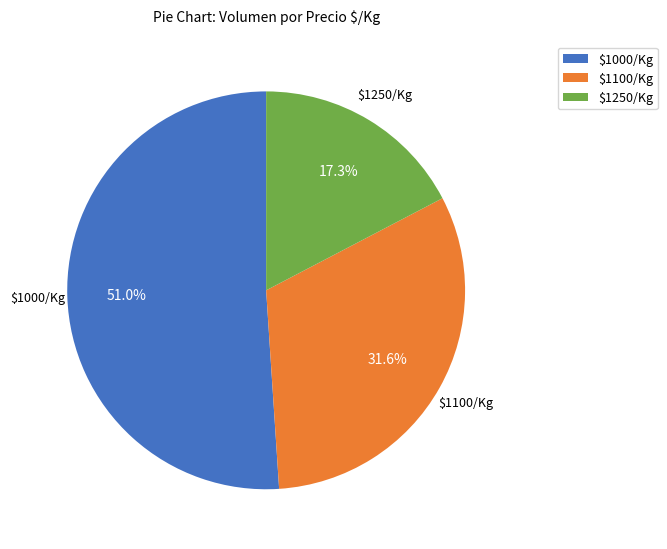

Which slice is the largest?

$1000/Kg